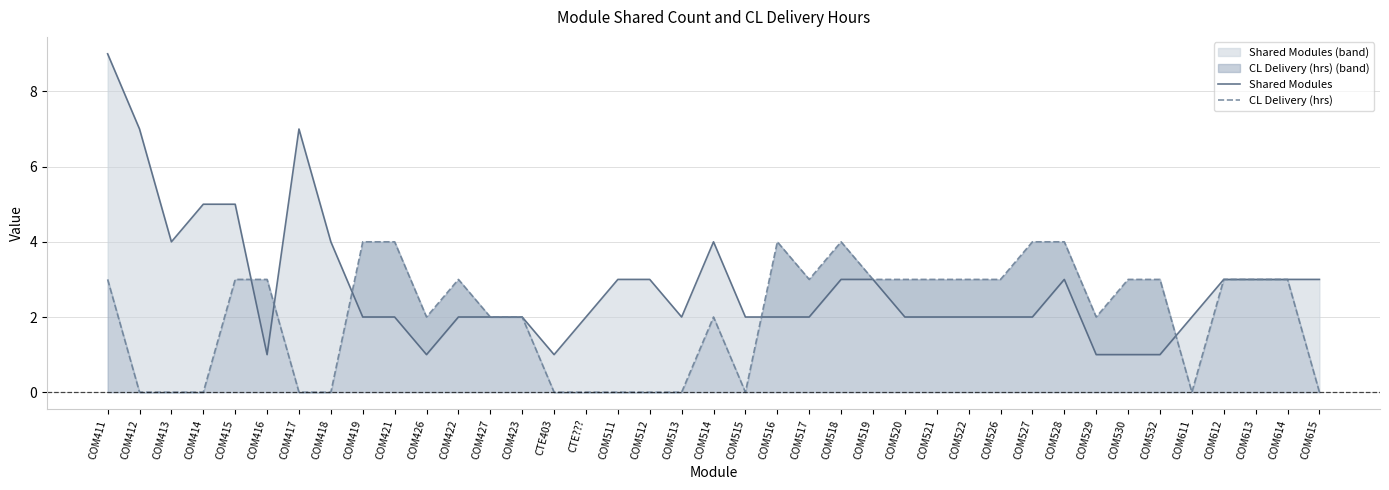

What is the label of the 35th point from the left?

COM611